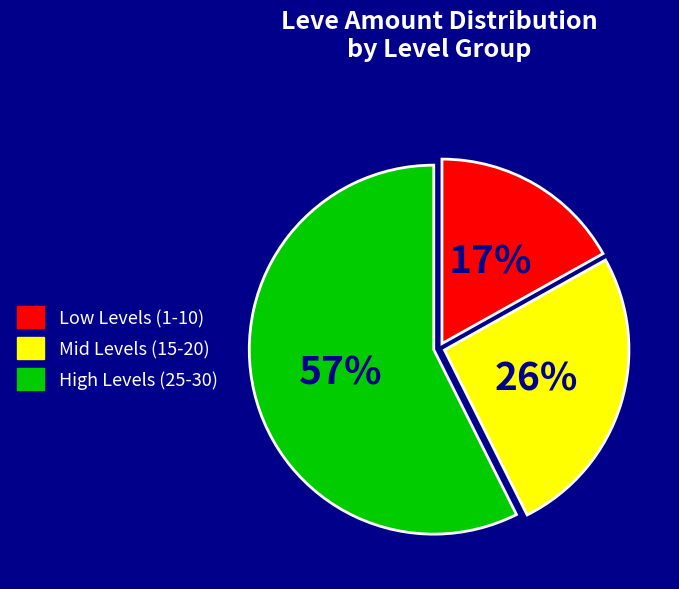

Count the number of slices in the pie.

3